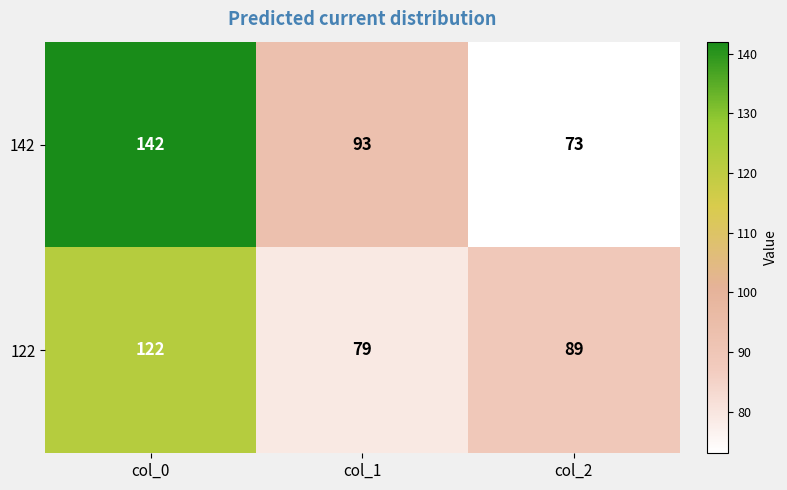

What is the spread (max minus min) of values at col_0?

20